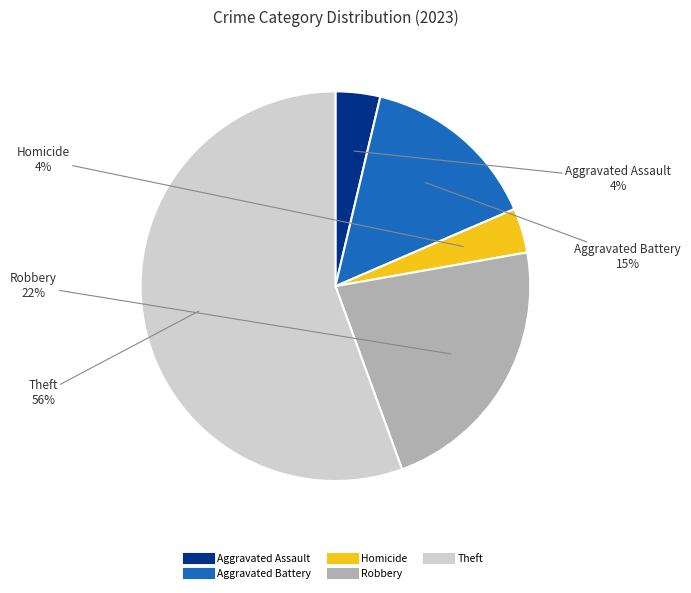

Is there any slice that represents more than half of the pie?

Yes